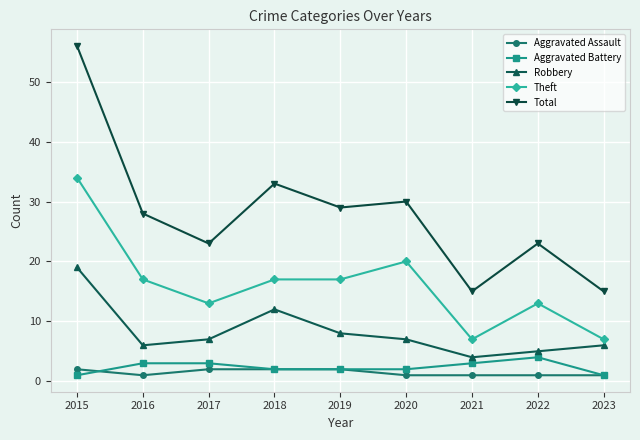

The value of Theft at 2018 is 26. True or false?

False